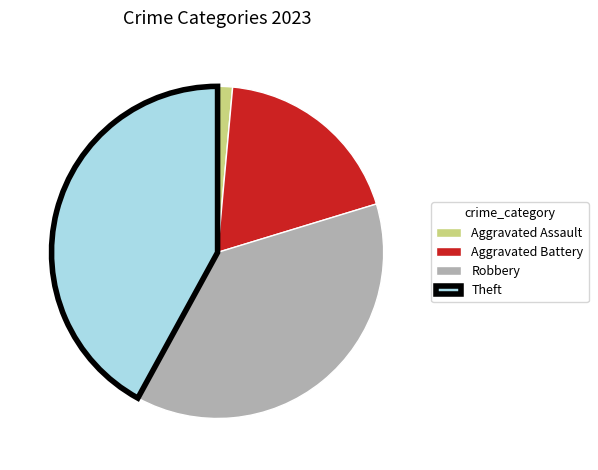

Which slice is the smallest?

Aggravated Assault